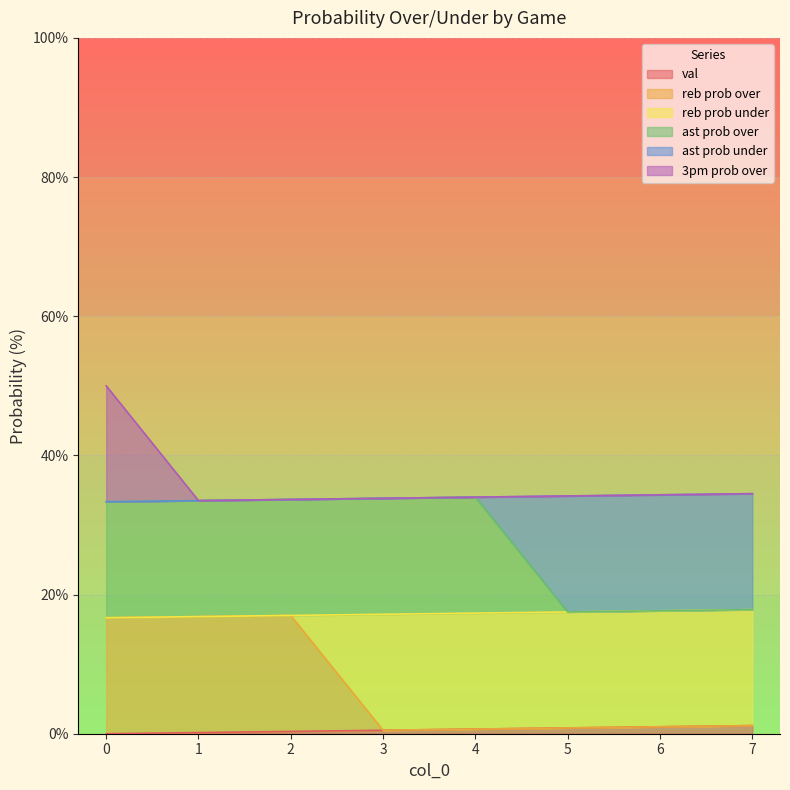

How many categories are shown in the chart?

8